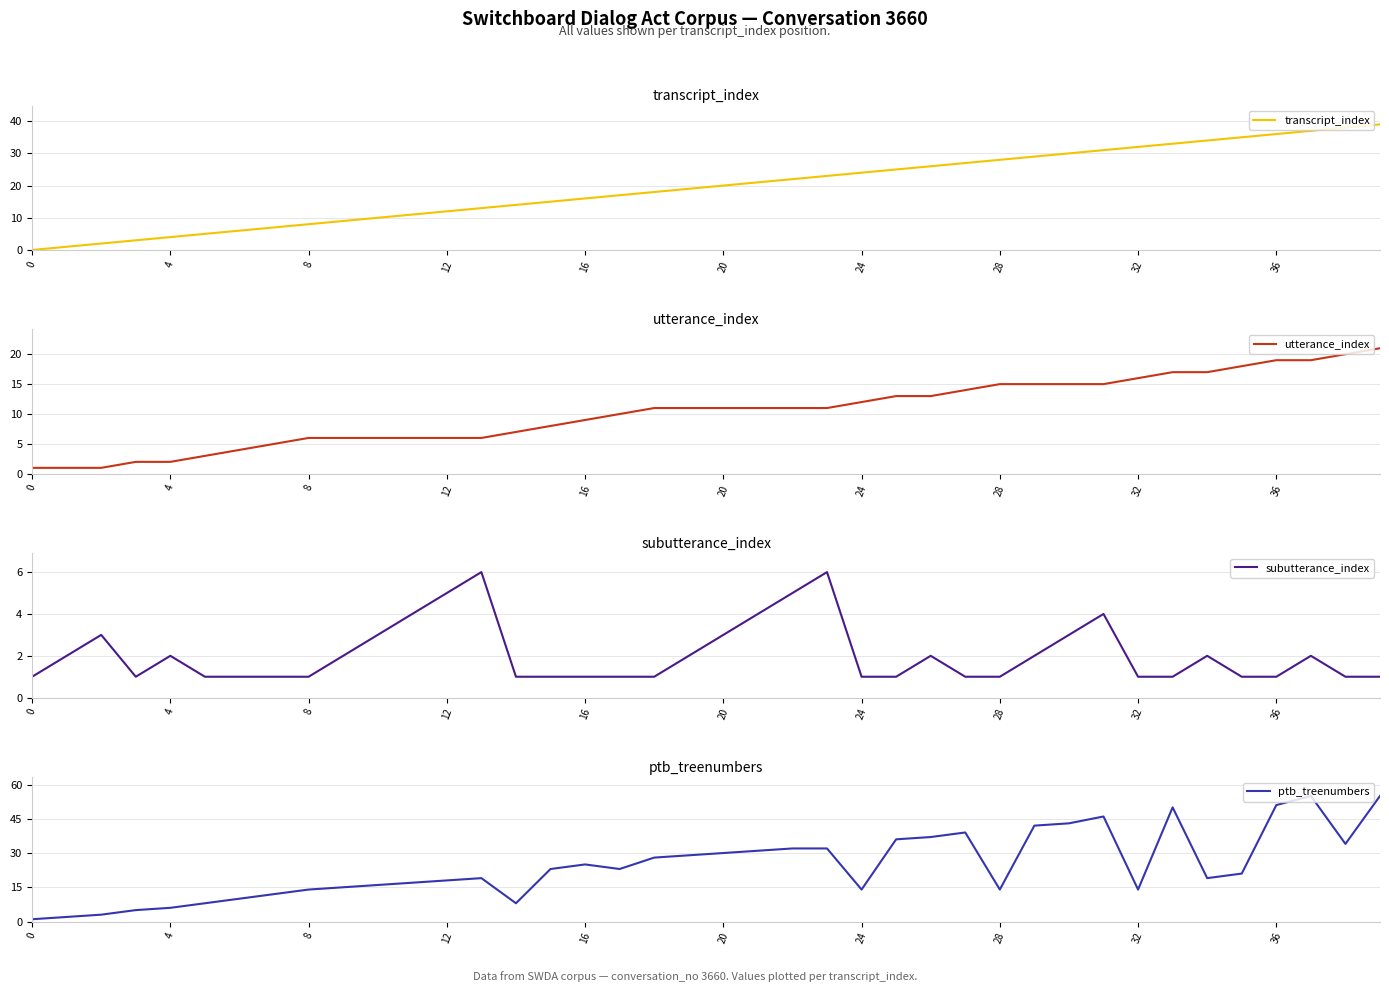

At which category is the sum across all series the highest?

39